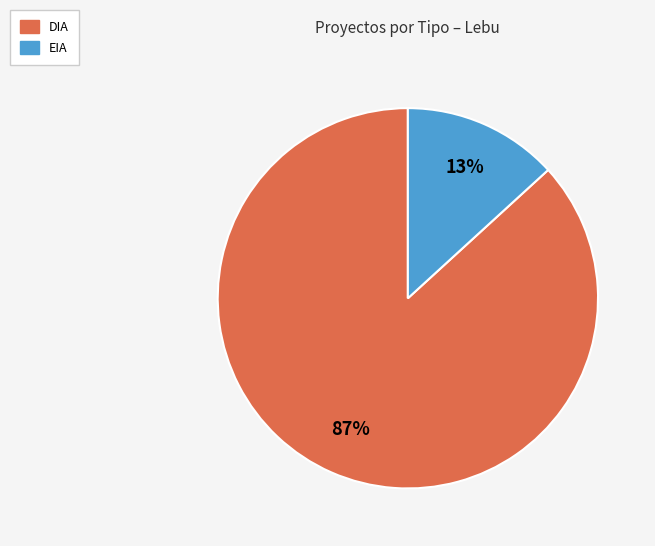

Combined, do EIA and DIA account for over 50%?

Yes